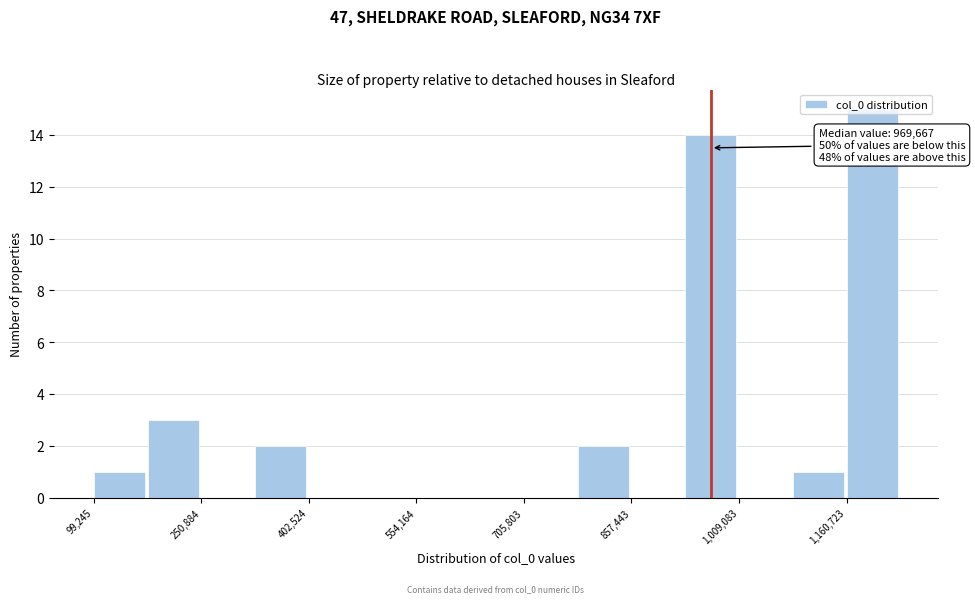

Read against the x-axis, roughly where is the centre of the tallest bar?

1200000